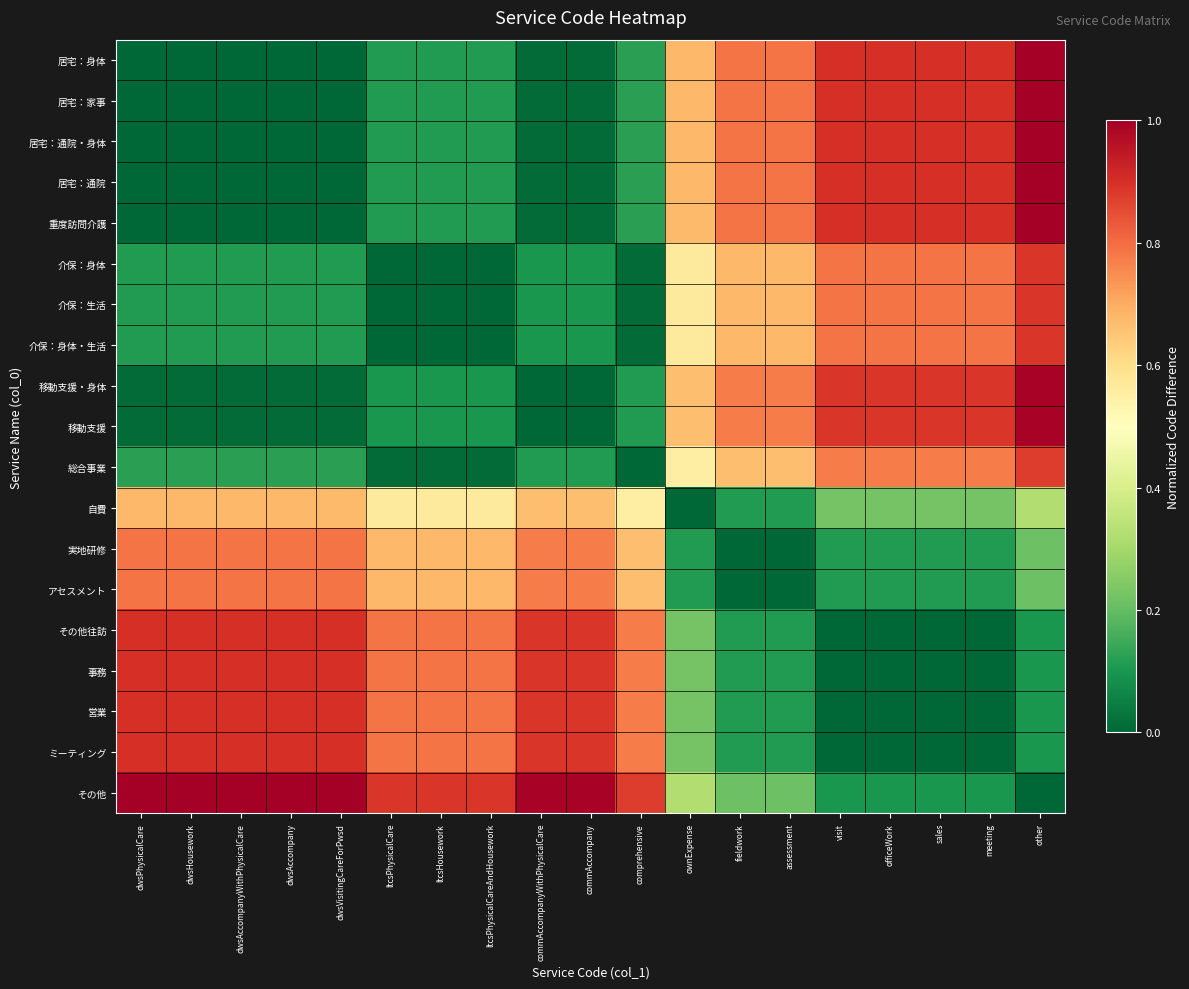

Which label corresponds to the smallest value in the chart?

dwsPhysicalCare